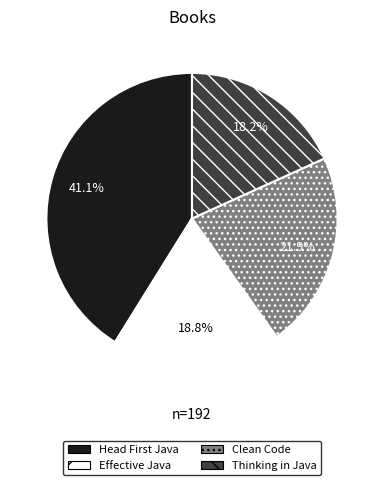

To the nearest percent, what percentage of the pie is Effective Java?

19%